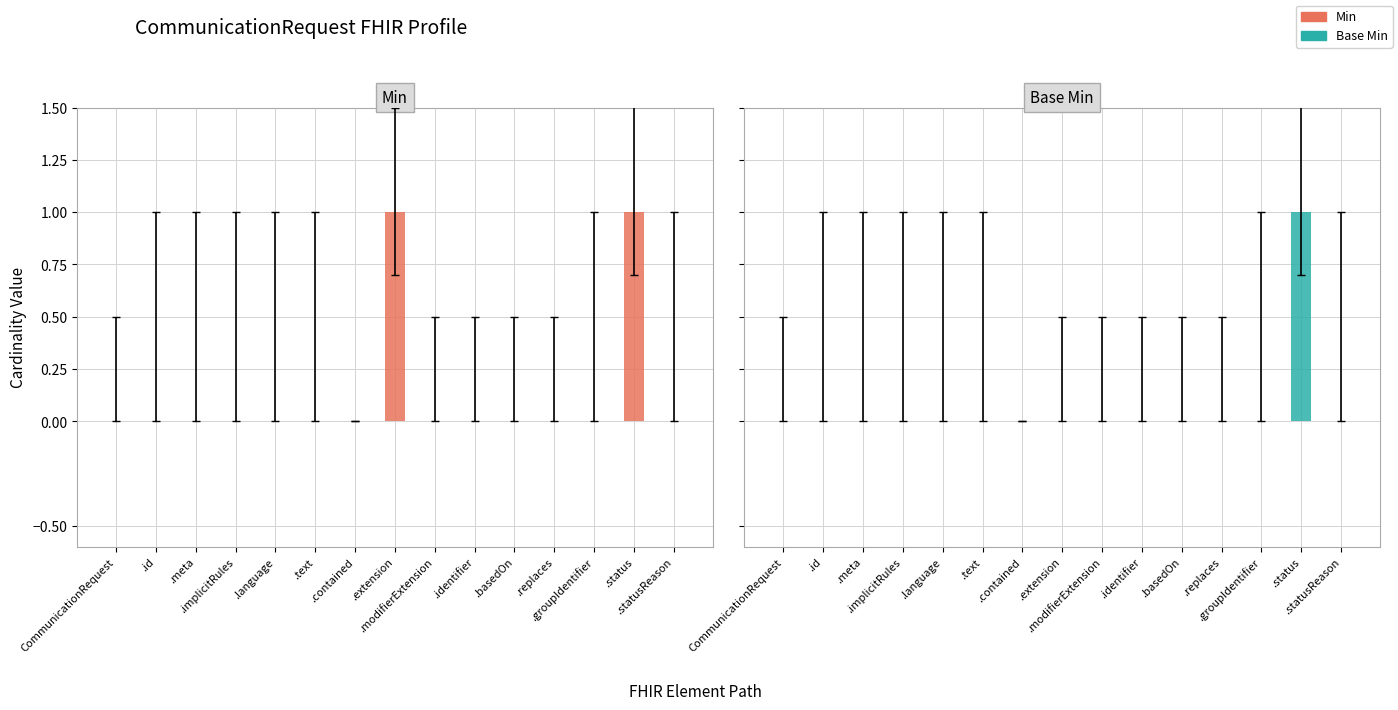

What is the label of the 3rd bar from the right?

.groupIdentifier